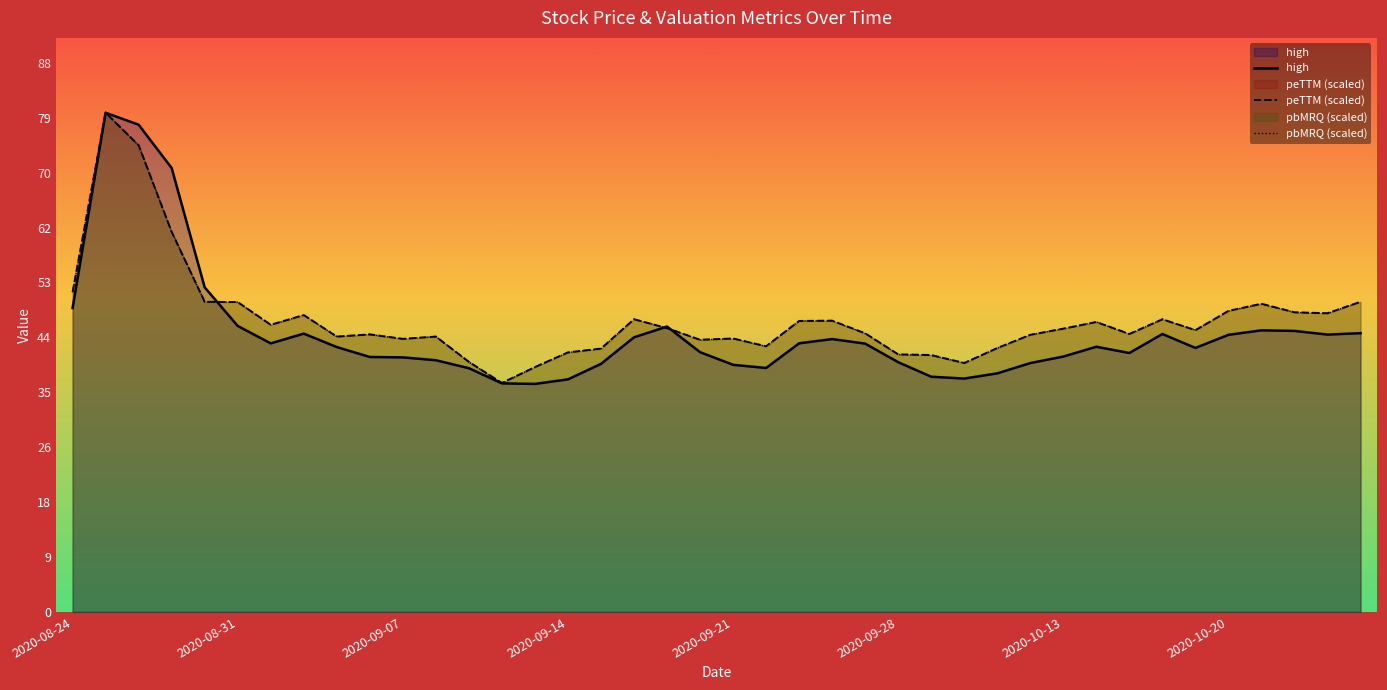

How many data points in pbMRQ are above 45?

21